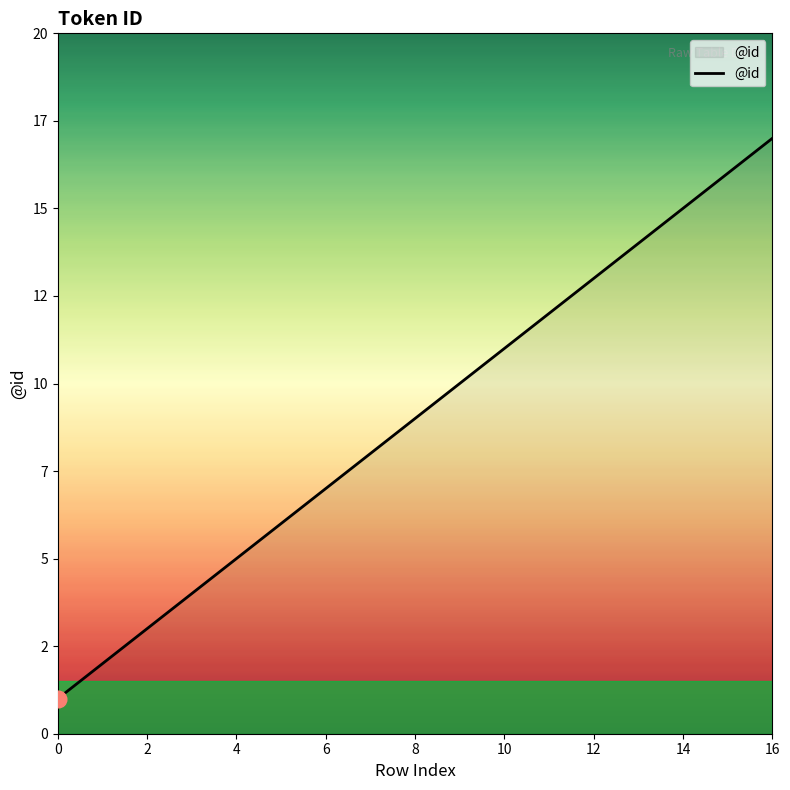

Does the chart have visible grid lines?

No